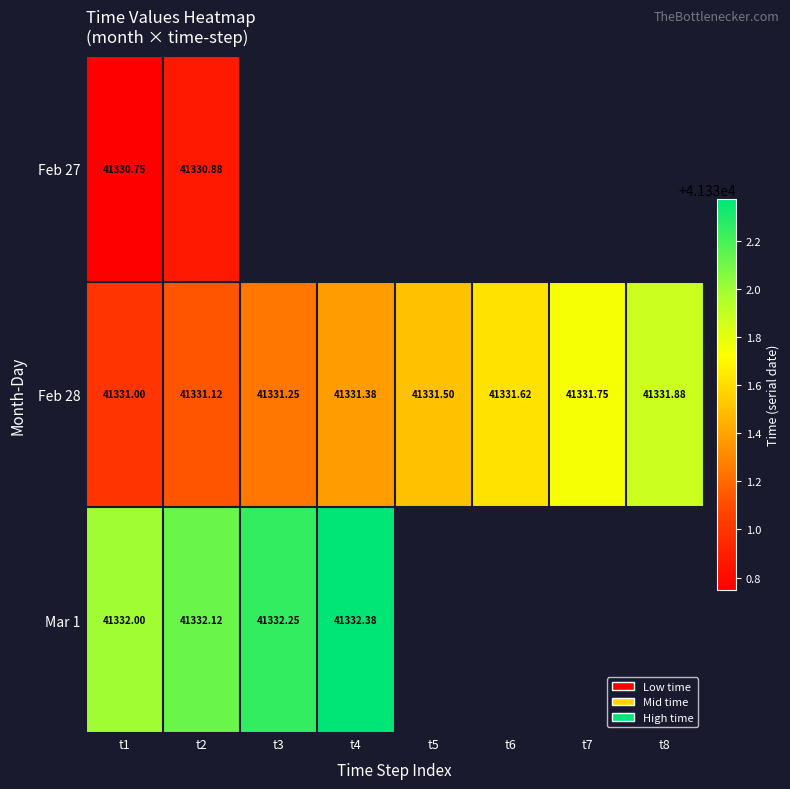

Which has a higher value, t7 or t1?

t1